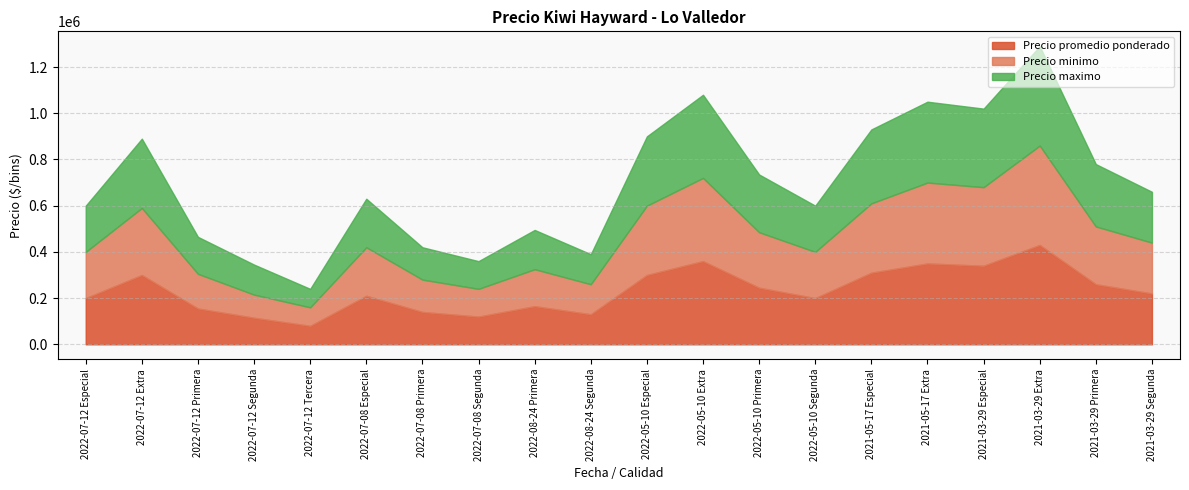

How many interior local valleys does the Precio promedio ponderado series have?

5